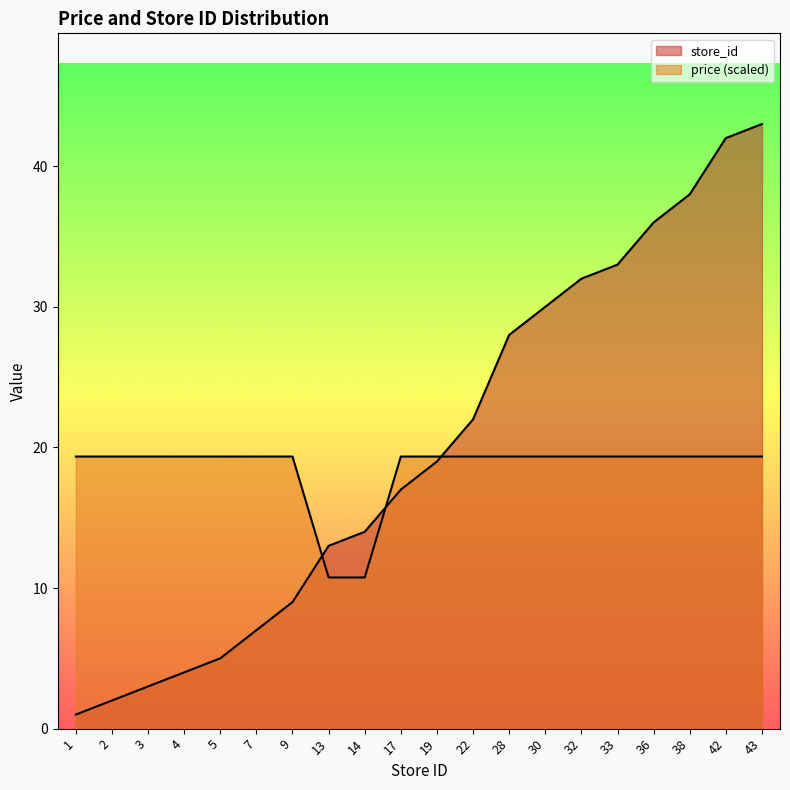

Reading left to right, list all the values displayed in this chart.

price: 19.3	19.3	19.3	19.3	19.3	19.3	19.3	10.8	10.8	19.3	19.3	19.3	19.3	19.3	19.3	19.3	19.3	19.3	19.3	19.3
store_id: 1.0	2.0	3.0	4.0	5.0	7.0	9.0	13.0	14.0	17.0	19.0	22.0	28.0	30.0	32.0	33.0	36.0	38.0	42.0	43.0